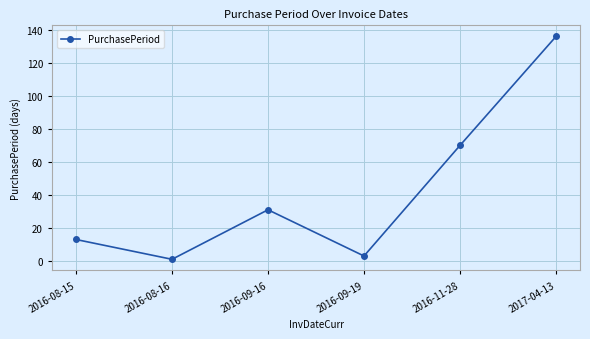

How many interior local valleys (lower than both neighbors) does the data have?

2